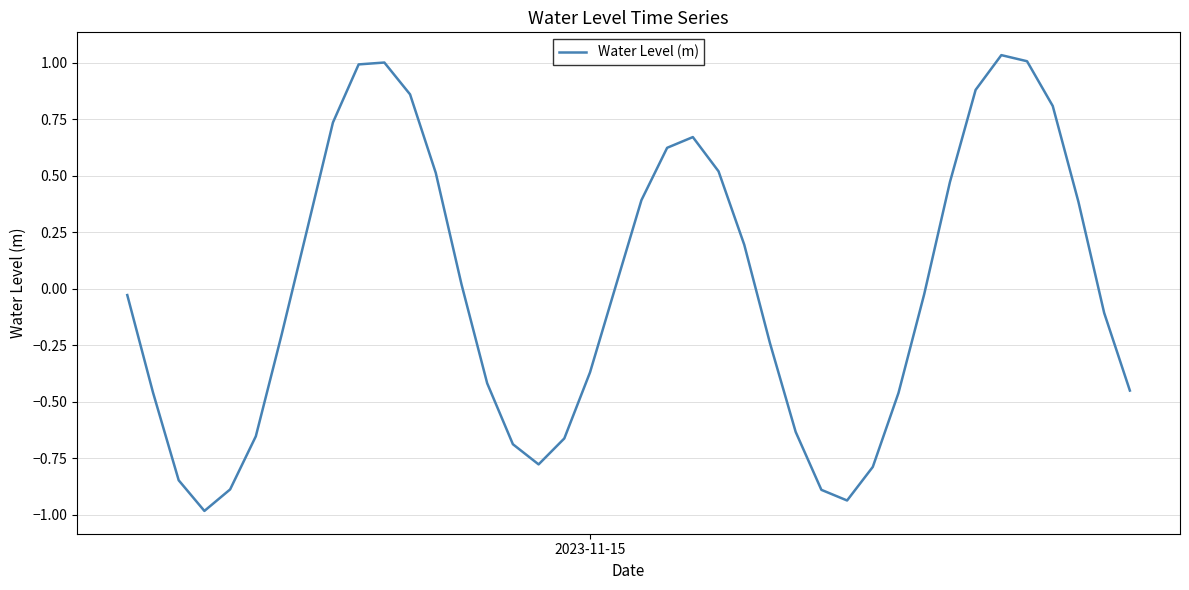

What is the smallest value displayed?

-1.0